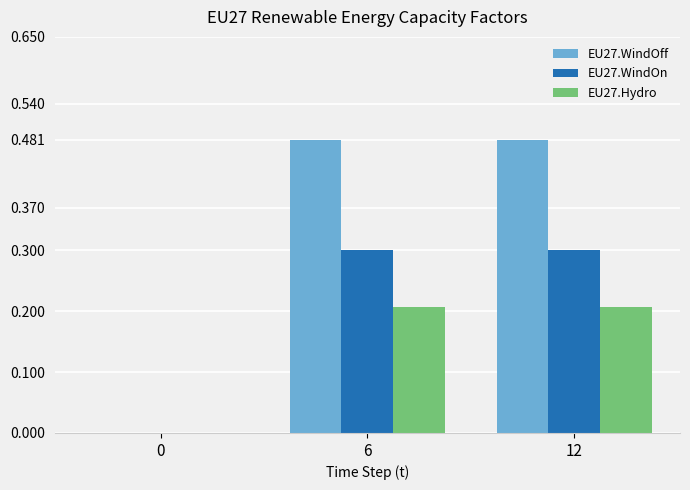

How many values in the EU27.WindOn series exceed 0?

2